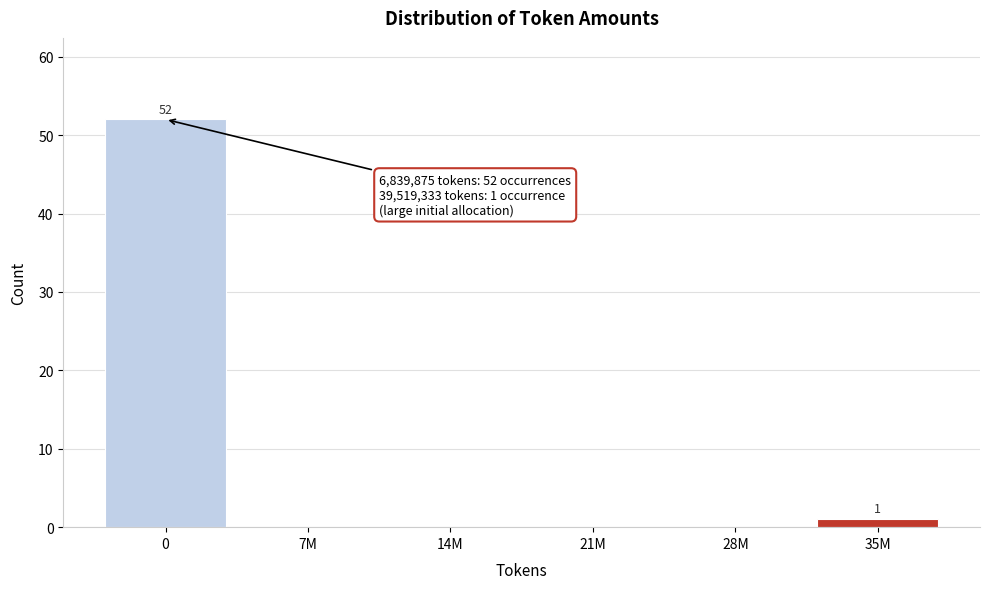

Reading left to right, what are all the values shown in this chart?

0=52	7M=0	14M=0	21M=0	28M=0	35M=1